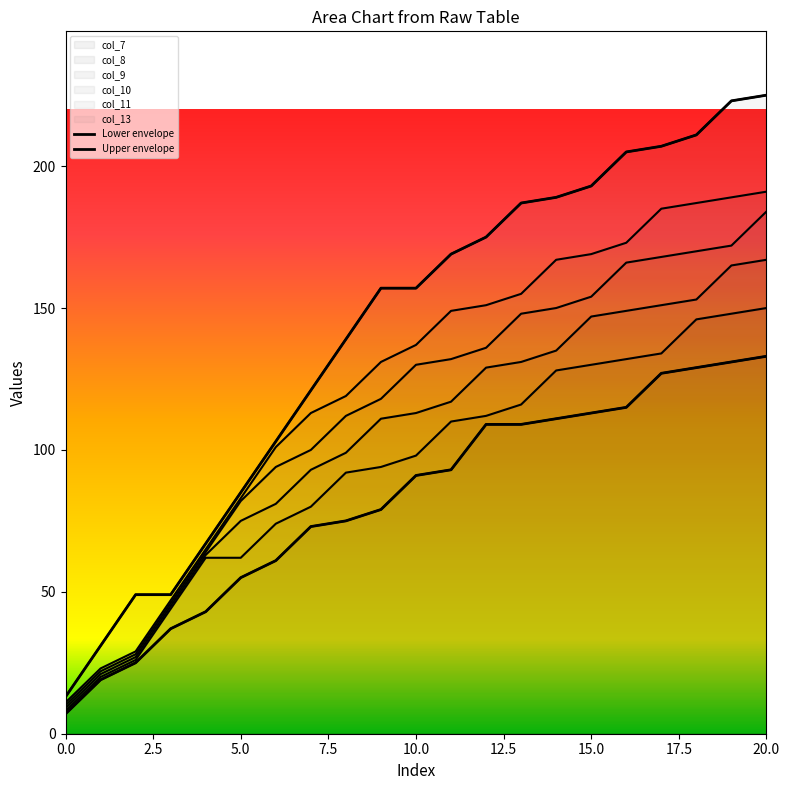

What is the highest value of the col_9 series?

167